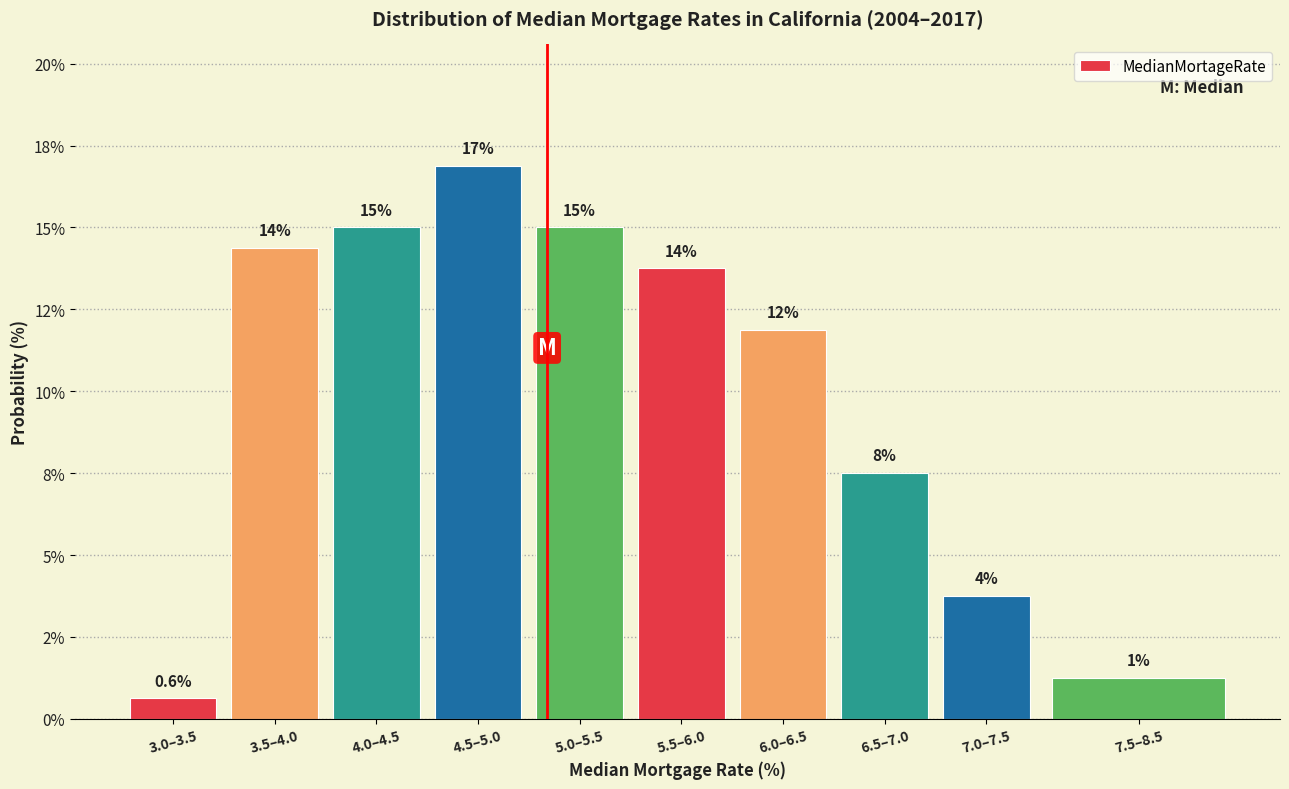

Are the bars horizontal?

No